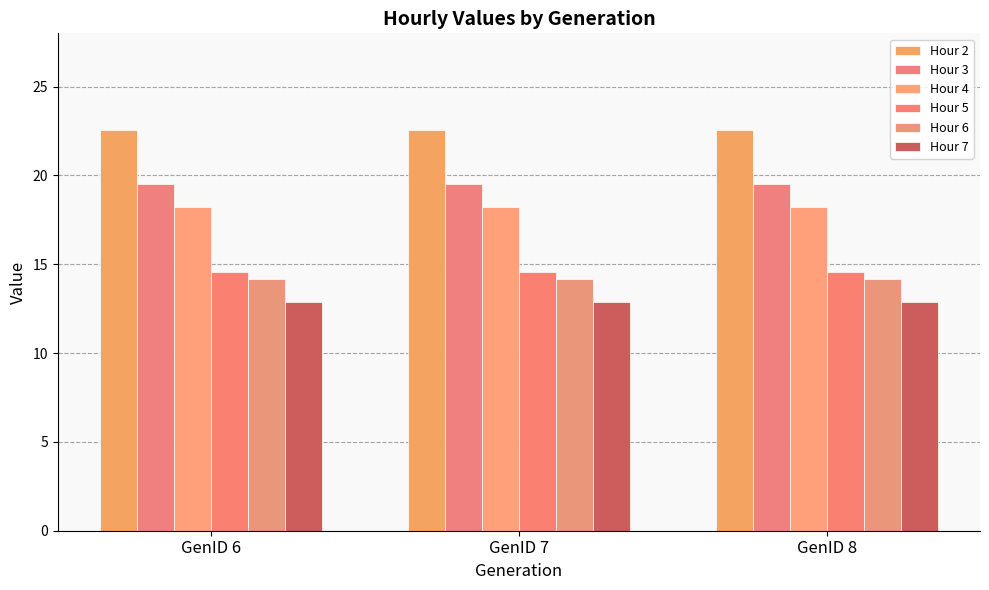

Count the number of data series in this chart.

6